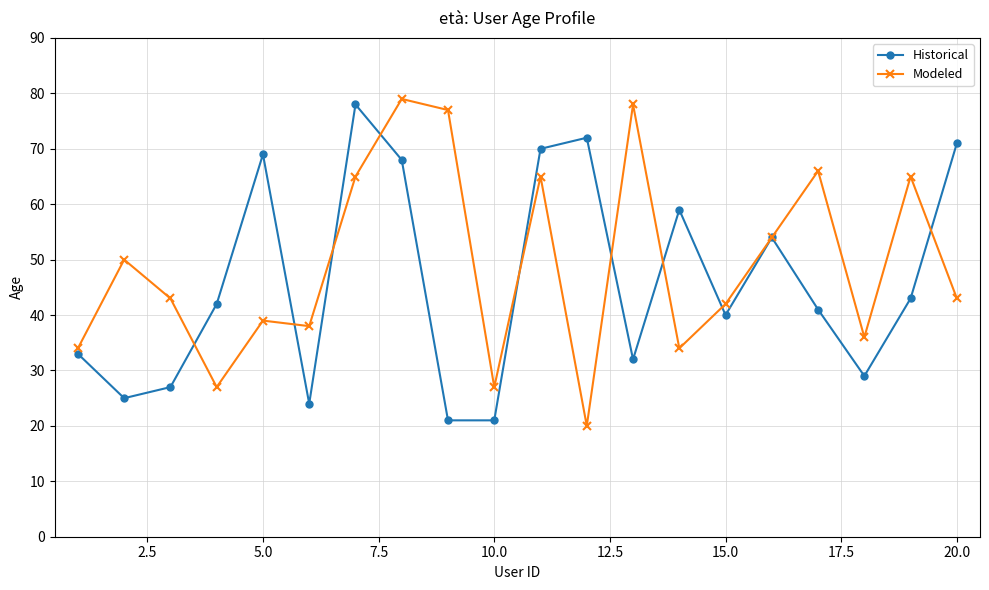

Count the number of data series in this chart.

2